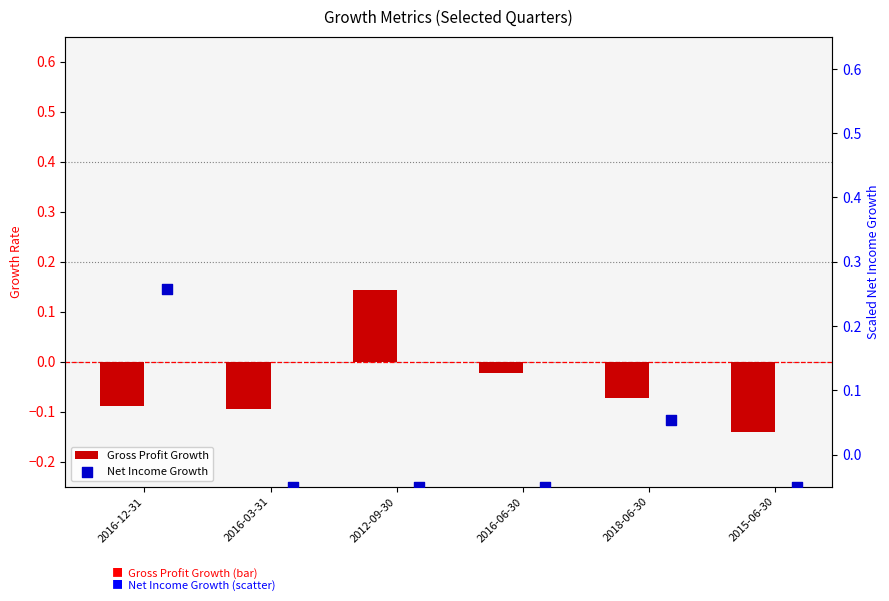

Which series has the largest total across all categories?

Net Income Growth